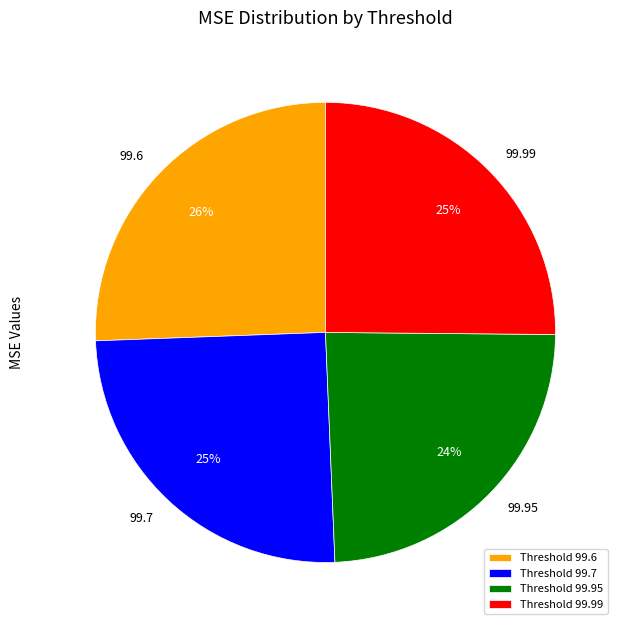

To the nearest percent, what portion does 99.99 represent?

25%